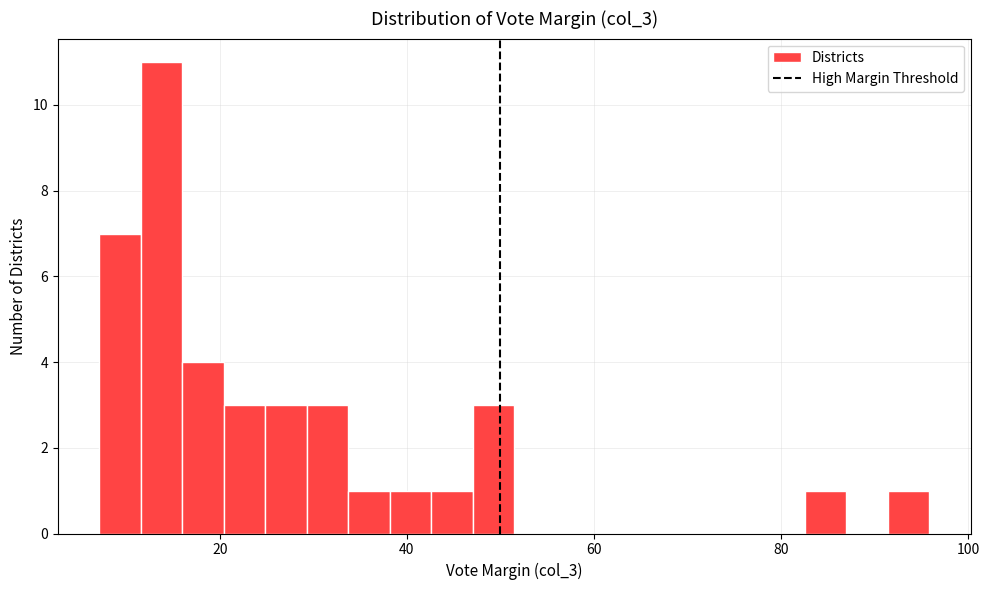

Around what value on the x-axis is the tallest bar? Give the approximate position of its centre, as read against the axis.

14